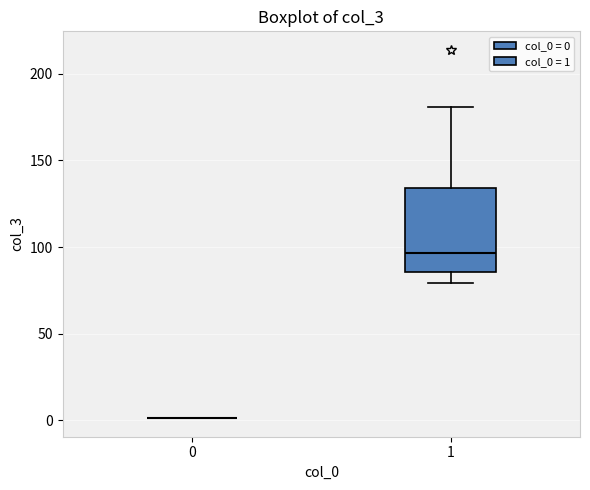

Reading left to right, read every box against the y-axis: the position of its median line, the range the box covers, and the ends of its whiskers. The values are not printed on the chart, so give them approximately, as read against the axis.

0: box collapsed to a line at 0, whiskers 0 to 0
1: median 95, box 85 to 135, whiskers 80 to 180